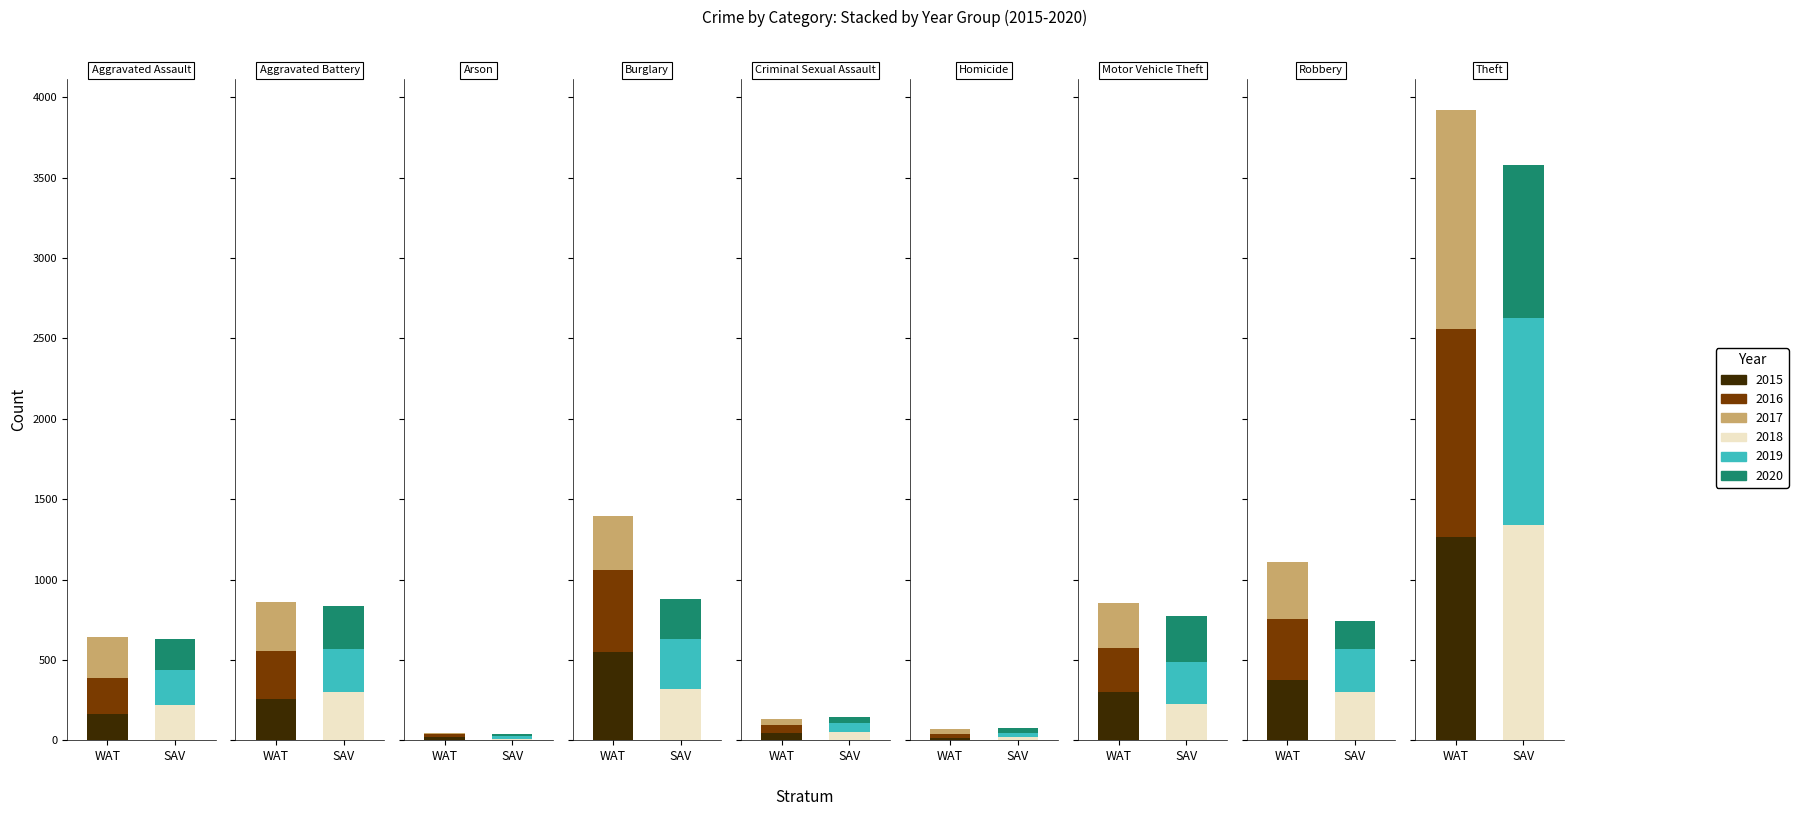

What is the sum of all 2018 values?

2787